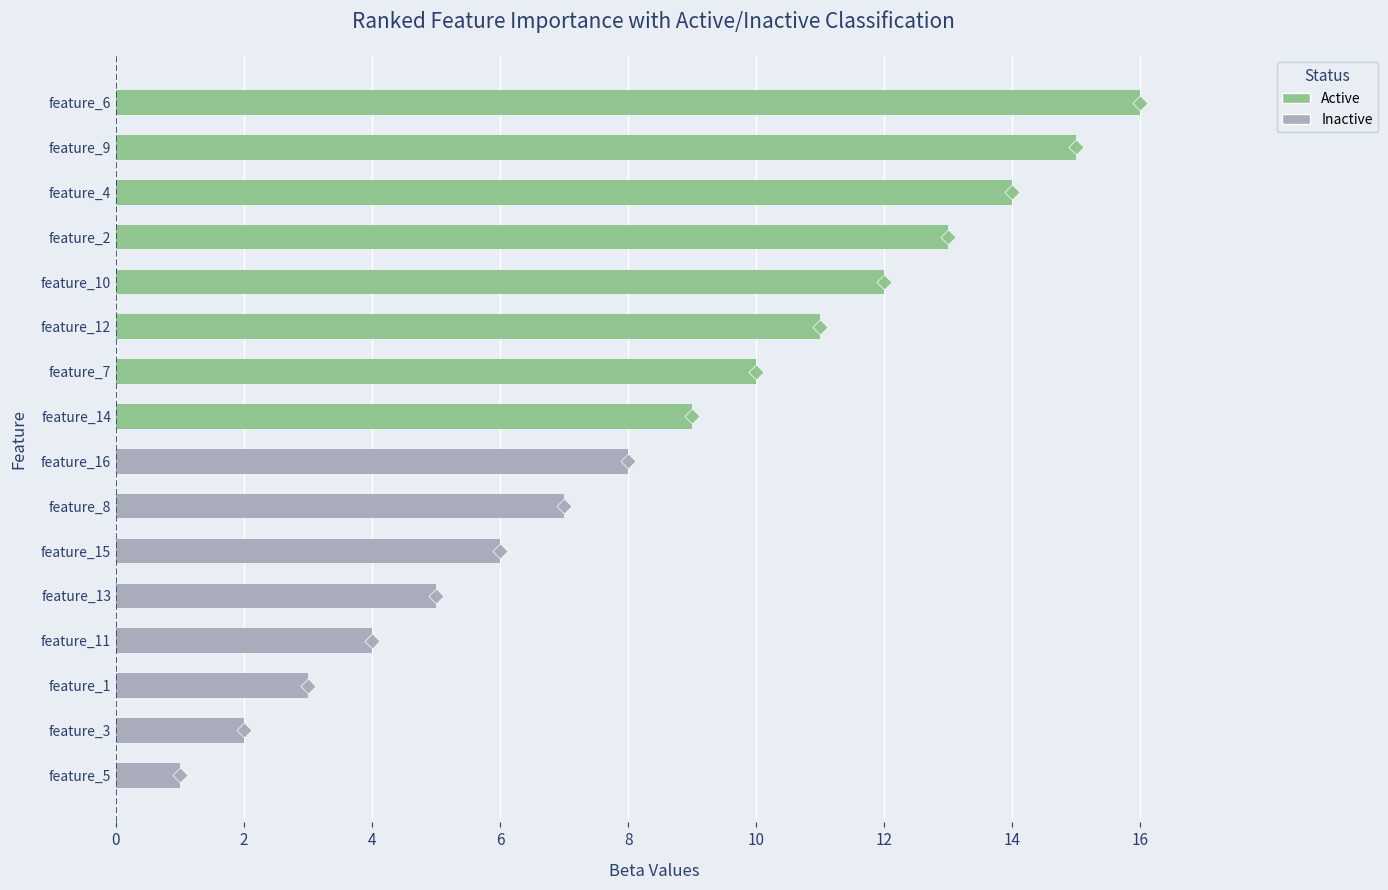

Approximately how many times larger is the value at feature_5 compared to feature_8?

0.1